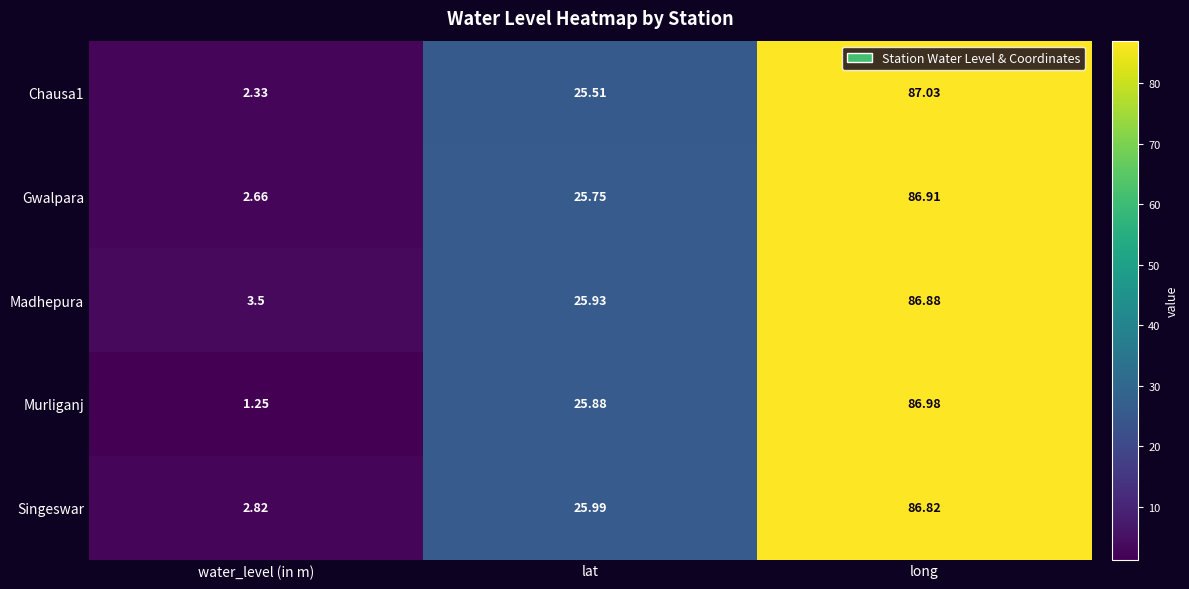

Between water_level (in m) and long, which series saw the biggest shift?

Murliganj